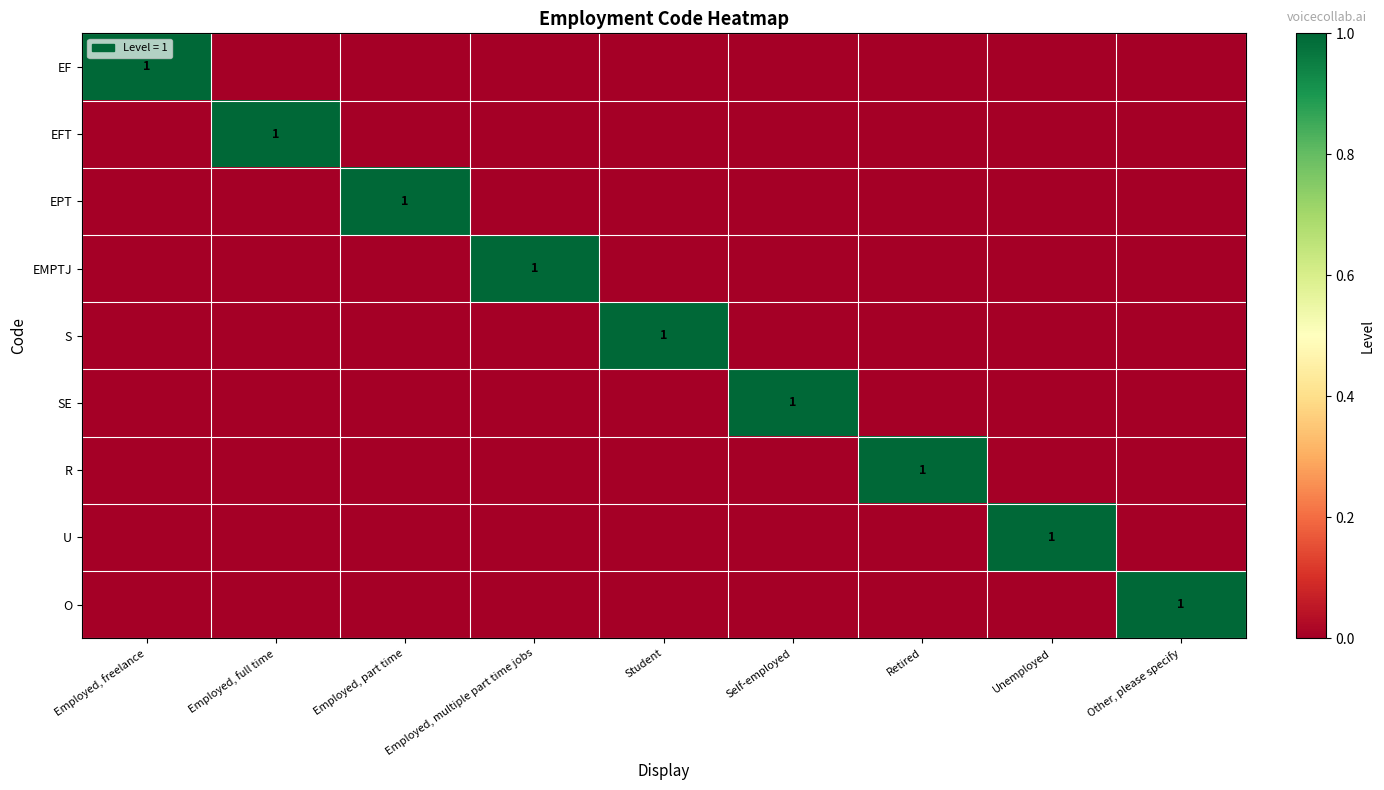

Which series has the largest range (max minus min)?

EF